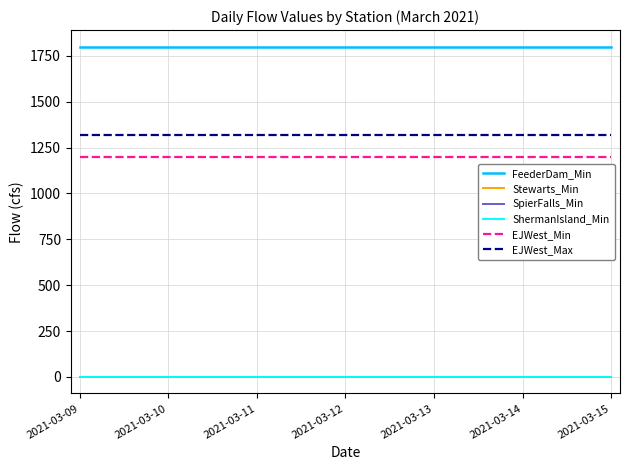

Reading left to right, list all the values displayed in this chart.

FeederDam_Min: 1800	1800	1800	1800	1800	1800	1800
Stewarts_Min: 0	0	0	0	0	0	0
SpierFalls_Min: 0	0	0	0	0	0	0
ShermanIsland_Min: 0	0	0	0	0	0	0
EJWest_Min: 1200	1200	1200	1200	1200	1200	1200
EJWest_Max: 1320	1320	1320	1320	1320	1320	1320